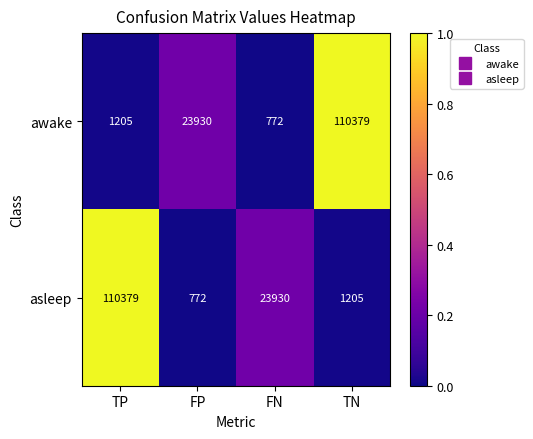

The value of awake at TP is 465. True or false?

False